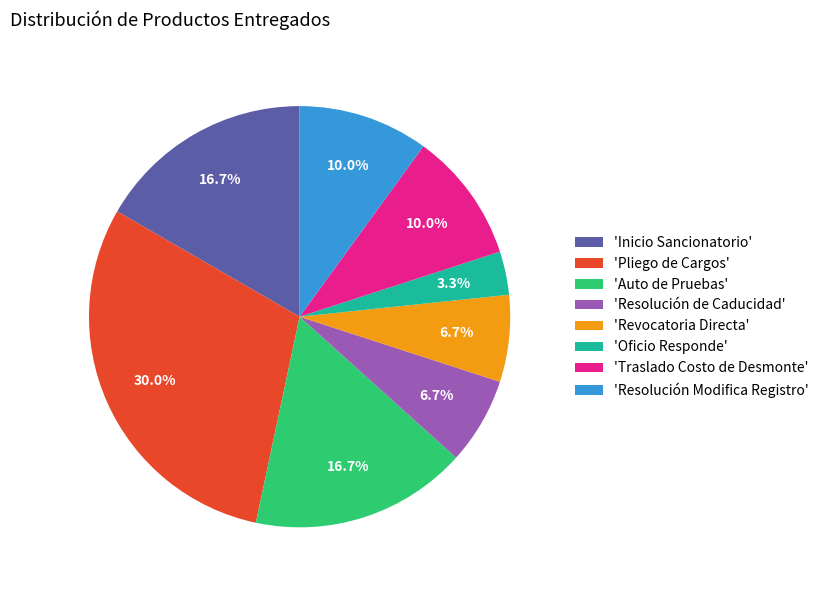

Does any single category account for the majority?

No